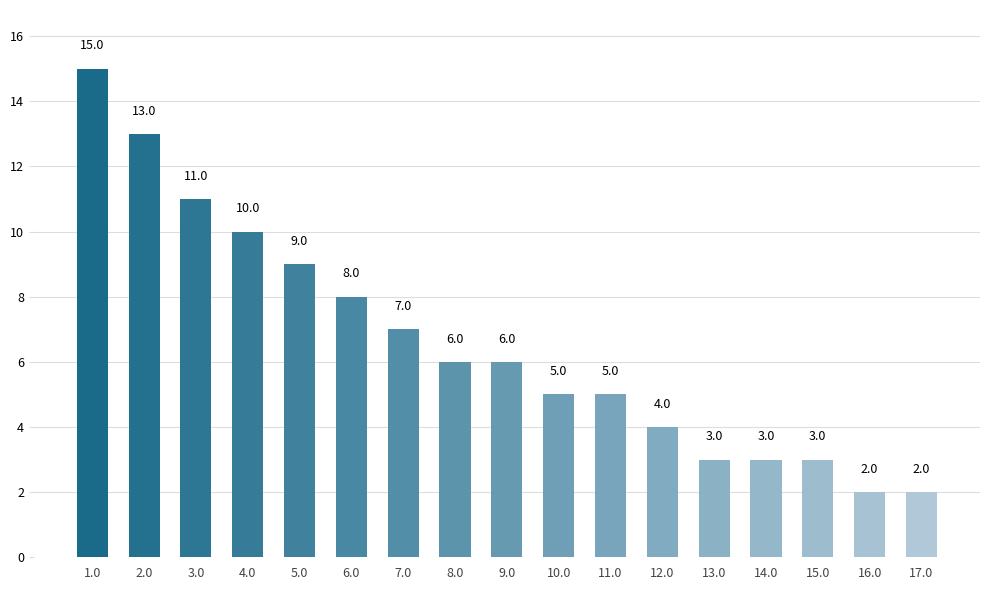

What is the change in value from 2.0 to 7.0?

-6